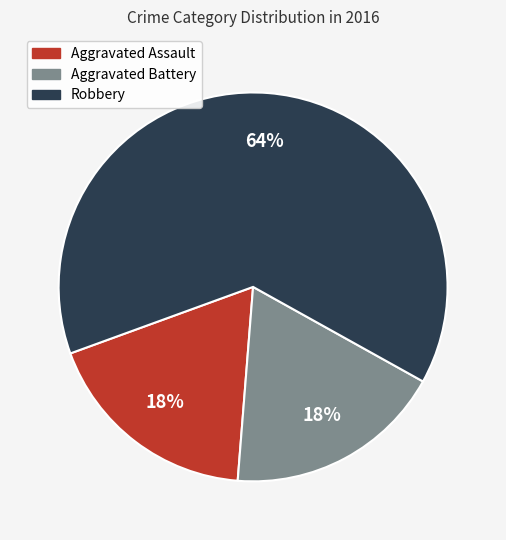

Is Aggravated Battery the majority of the pie?

No